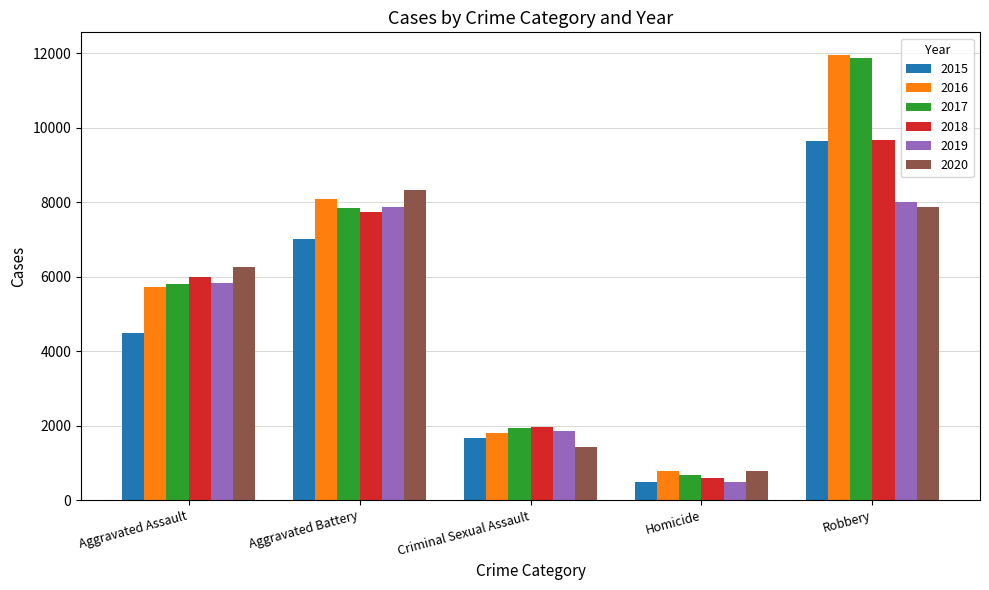

Rank the categories by 2015 value from lowest to highest.

Homicide, Criminal Sexual Assault, Aggravated Assault, Aggravated Battery, Robbery